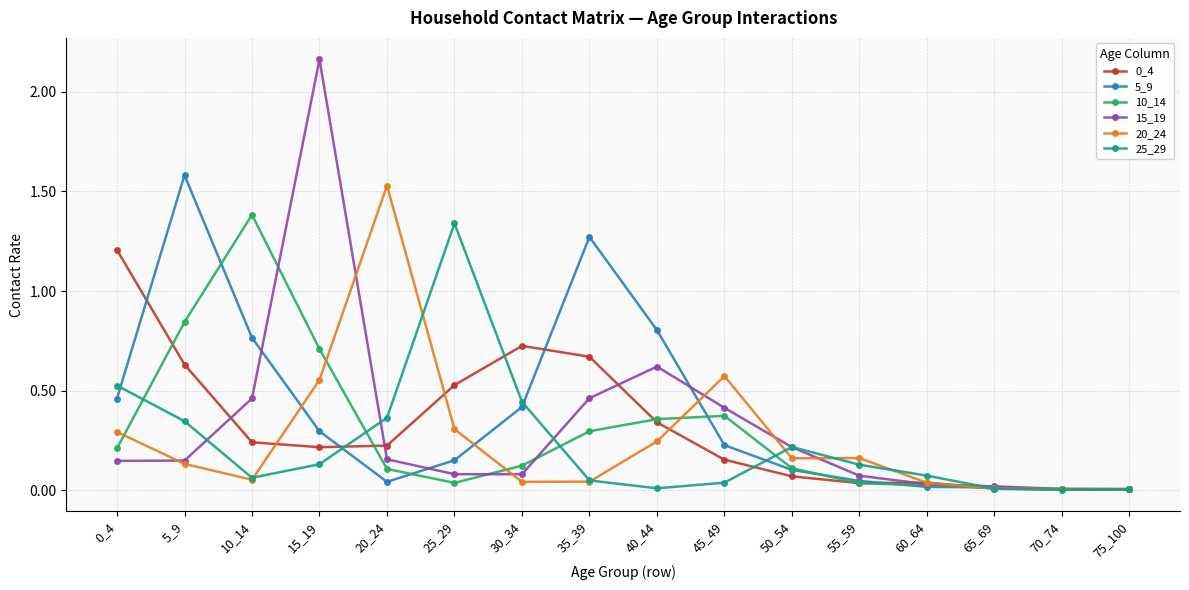

At how many categories does at least one series exceed 1?

7